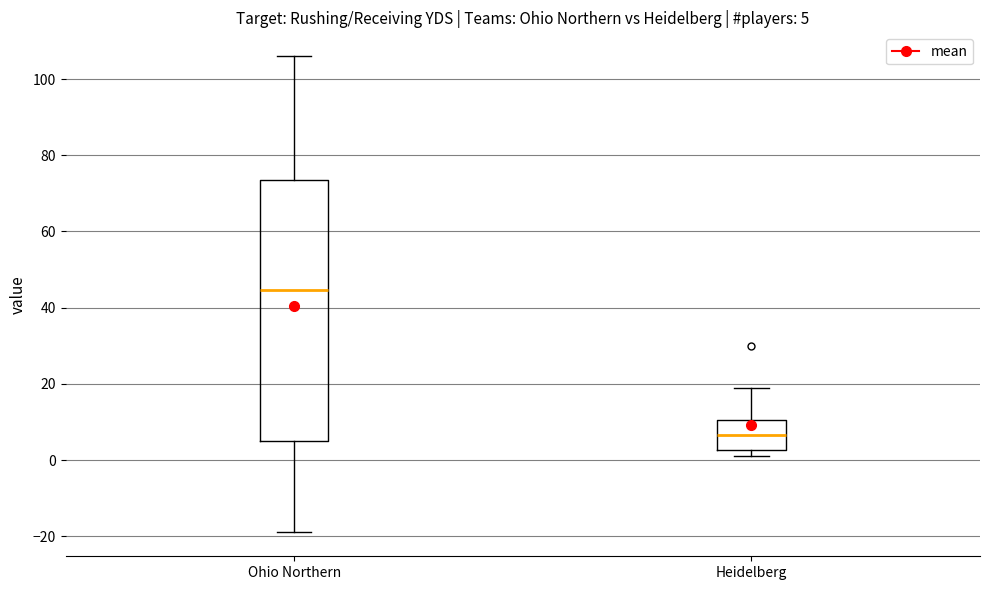

Which box is the tallest, from its lower edge to its upper edge?

Ohio Northern